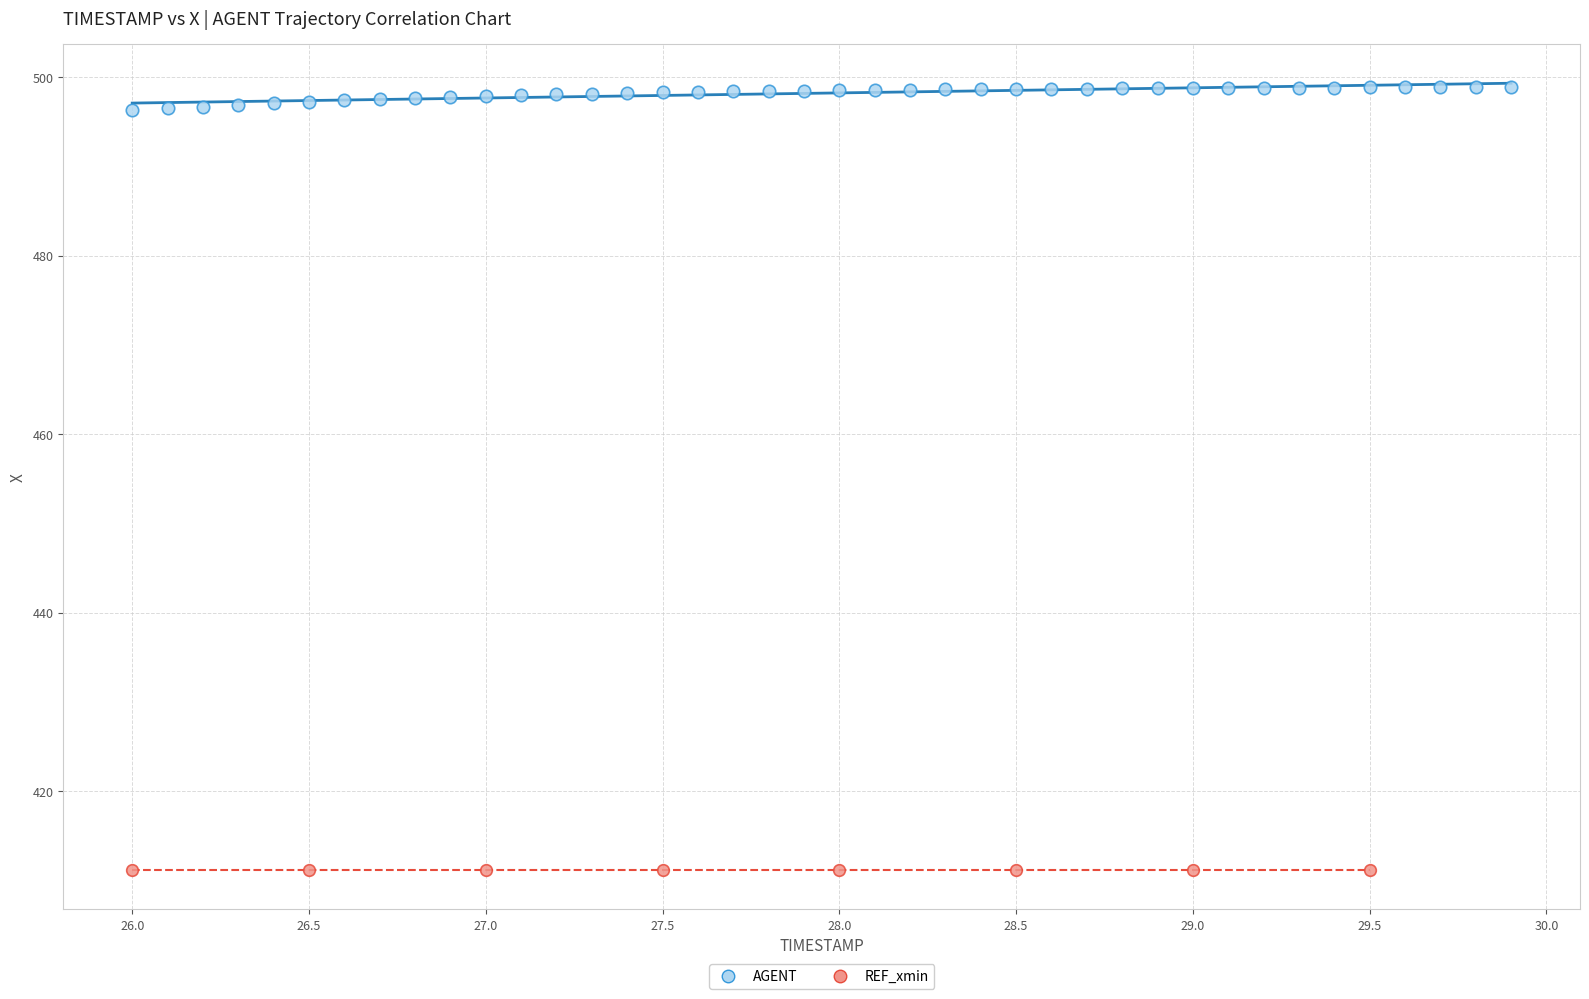

Which series reaches the maximum Y coordinate?

AGENT